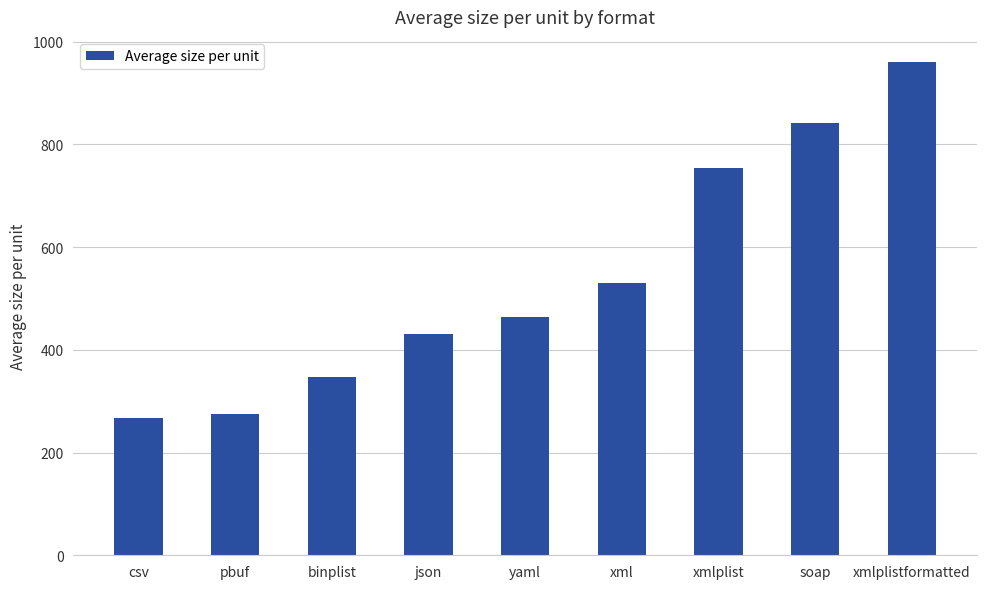

What is the maximum value shown in the chart?

961.0